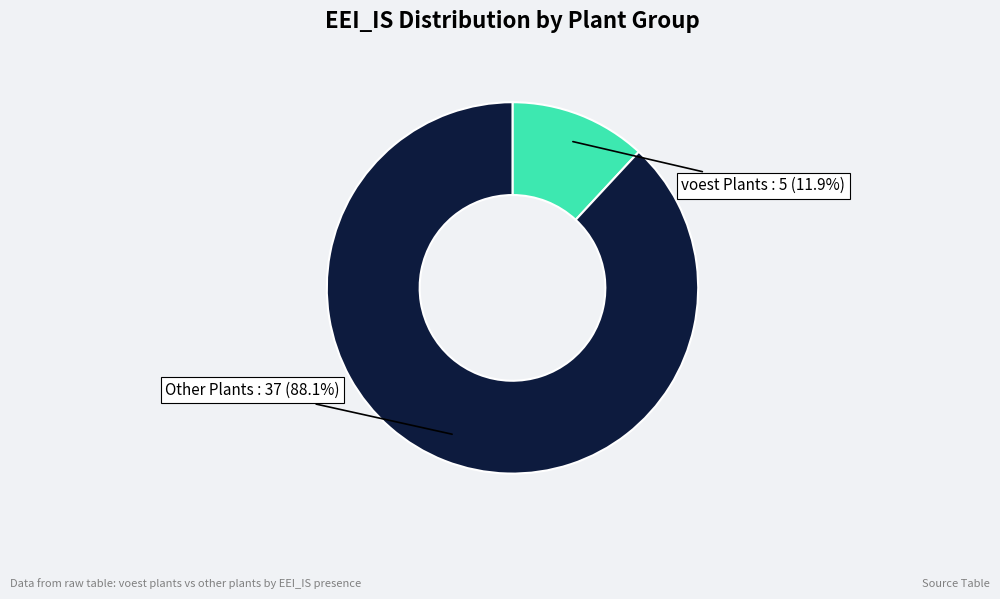

Is there any slice that represents more than half of the pie?

Yes